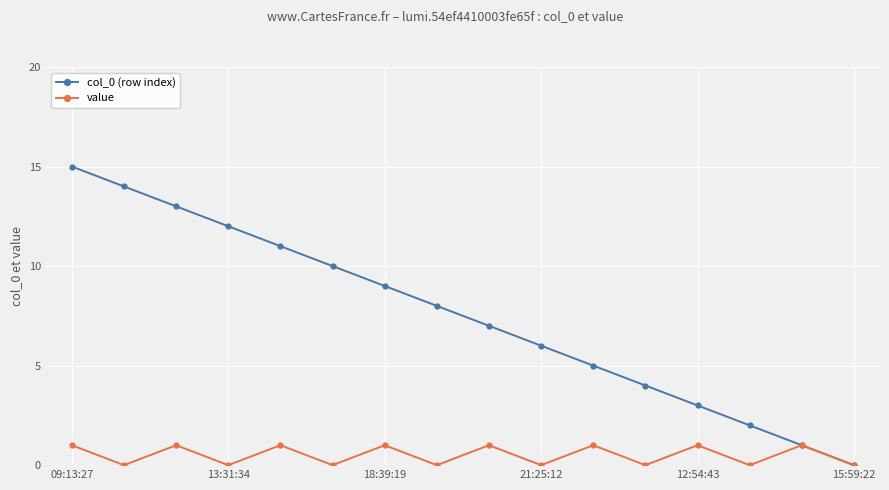

What is the greatest value displayed?

15